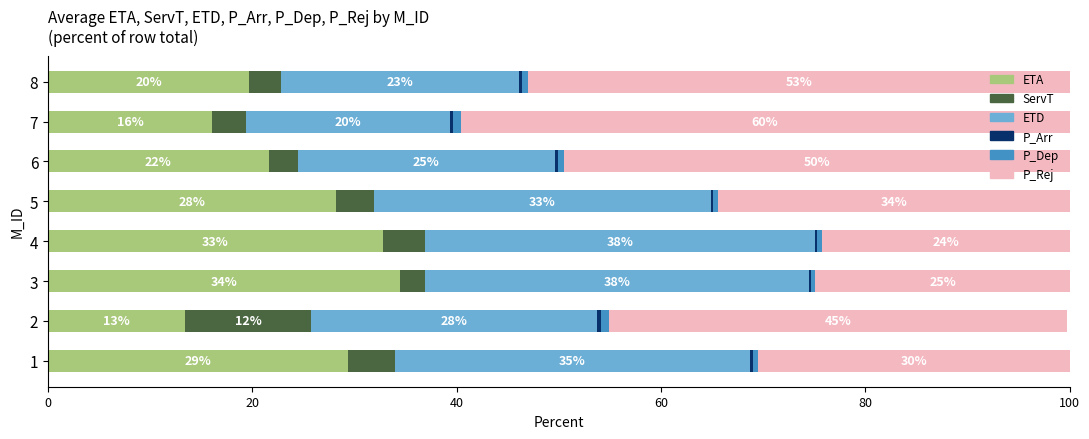

What is the difference between the maximum and minimum values in the P_Dep series?

0.4